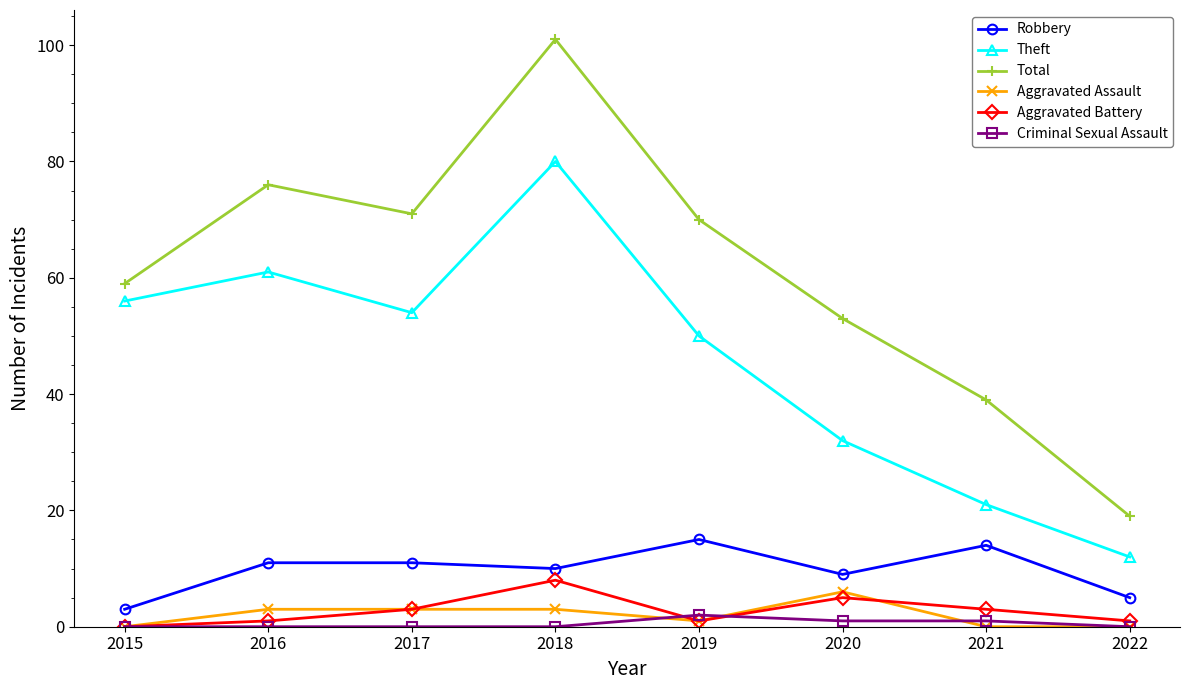

True or false: Robbery and Total intersect in this chart.

False